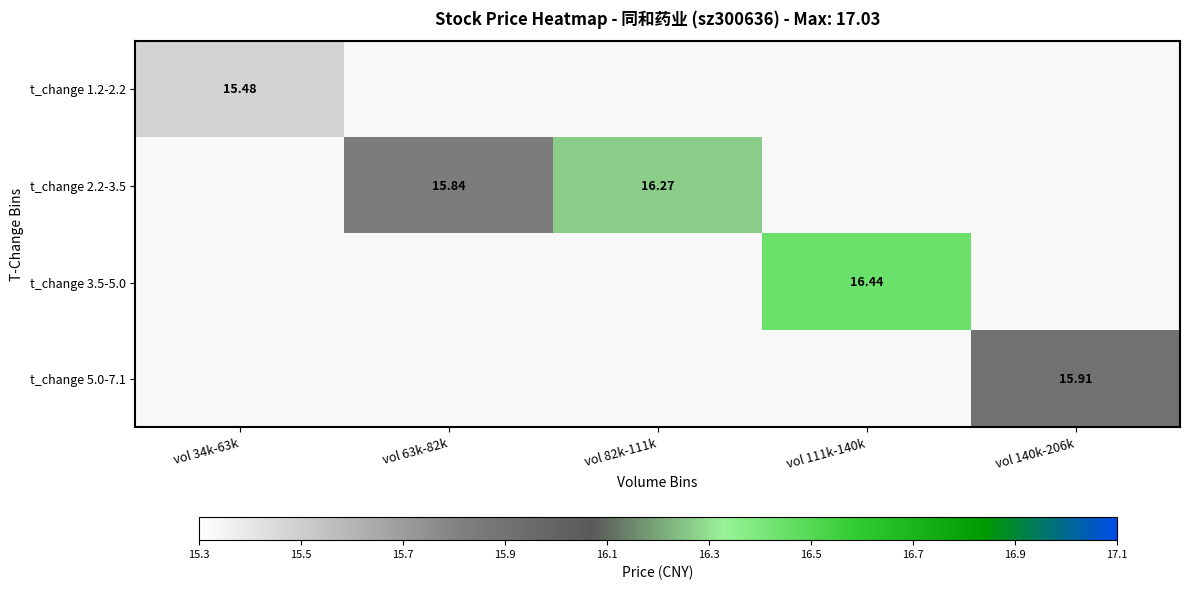

Rank the series at vol 63k-82k from highest to lowest value.

t_change 1.2-2.2, t_change 2.2-3.5, t_change 3.5-5.0, t_change 5.0-7.1